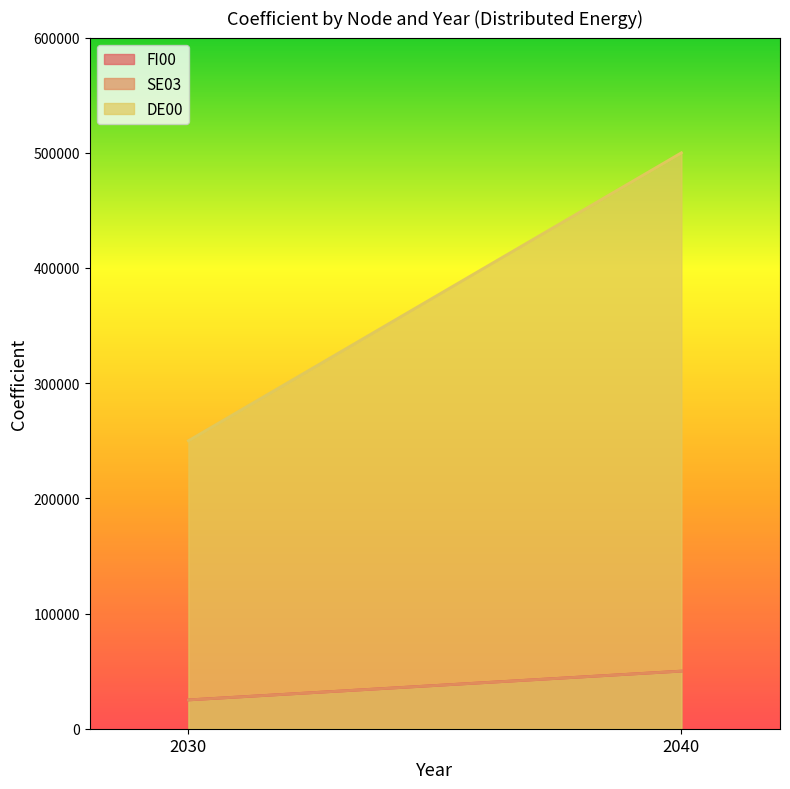

Which has a higher value, 2040 or 2030?

2040